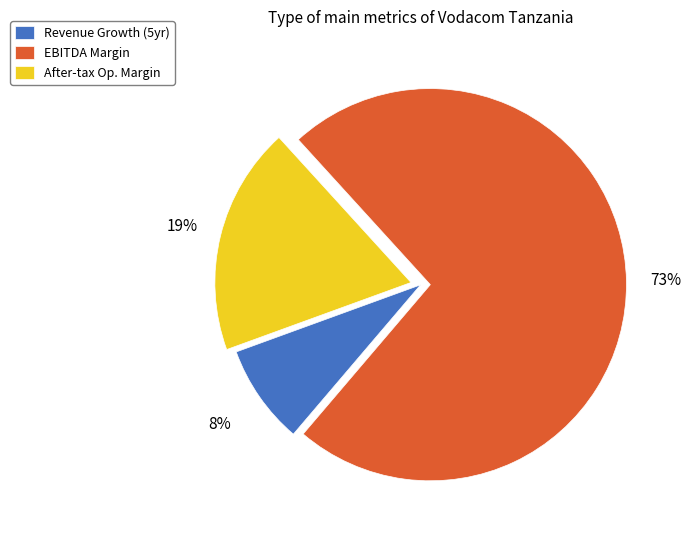

How many slices are in this pie chart?

3